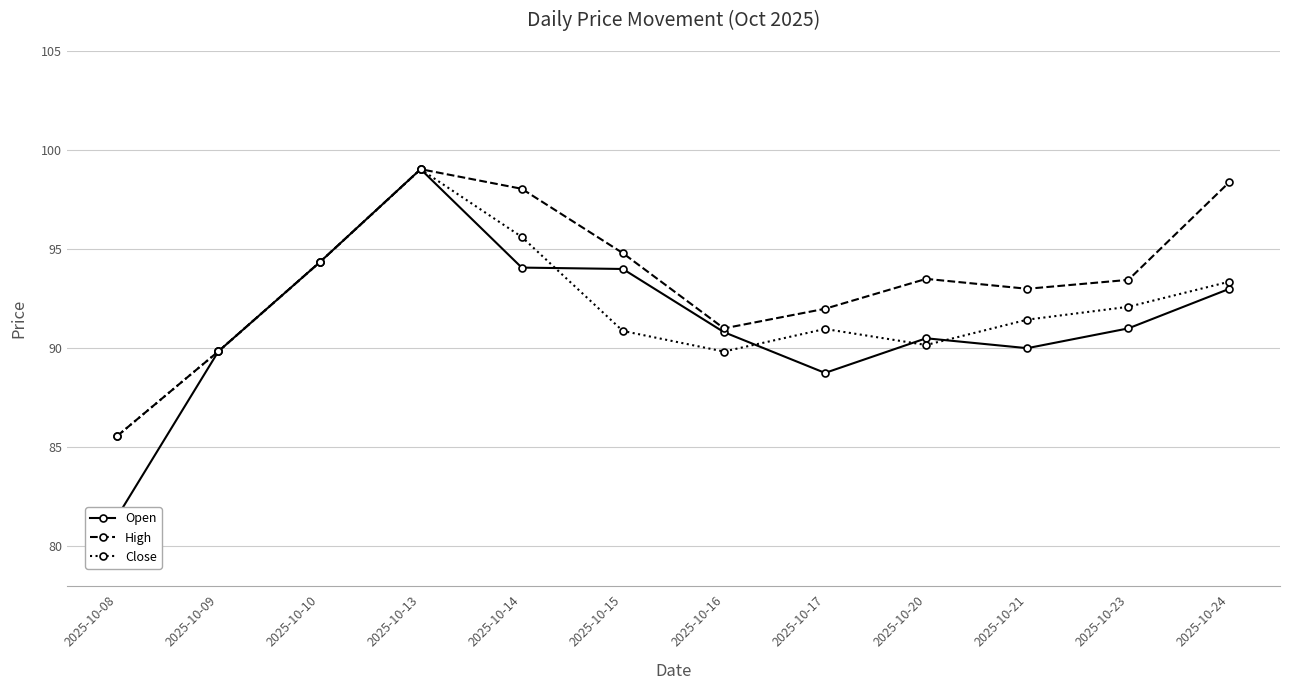

The Close series shows 139.3 at 2025-10-14. True or false?

False